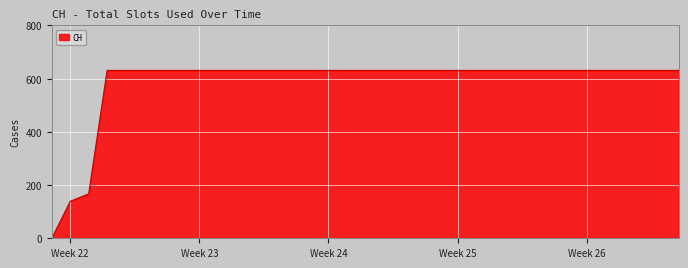

What is the maximum value shown in the chart?

631